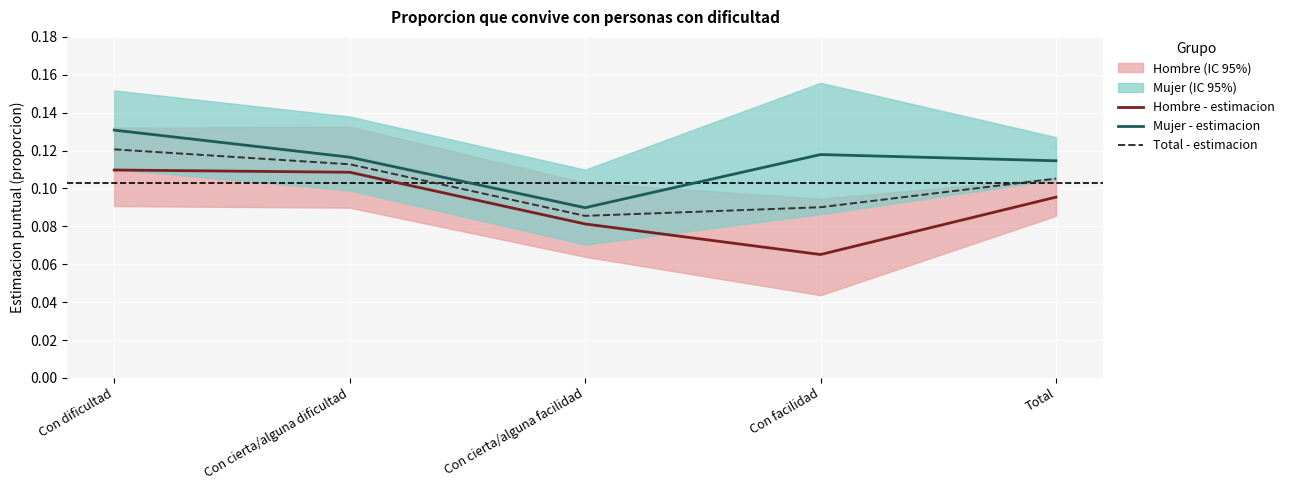

Reading left to right, list all the values displayed in this chart.

Hombre - estimacion: 0.1	0.1	0.1	0.1	0.1
Mujer - estimacion: 0.1	0.1	0.1	0.1	0.1
Total - estimacion: 0.1	0.1	0.1	0.1	0.1